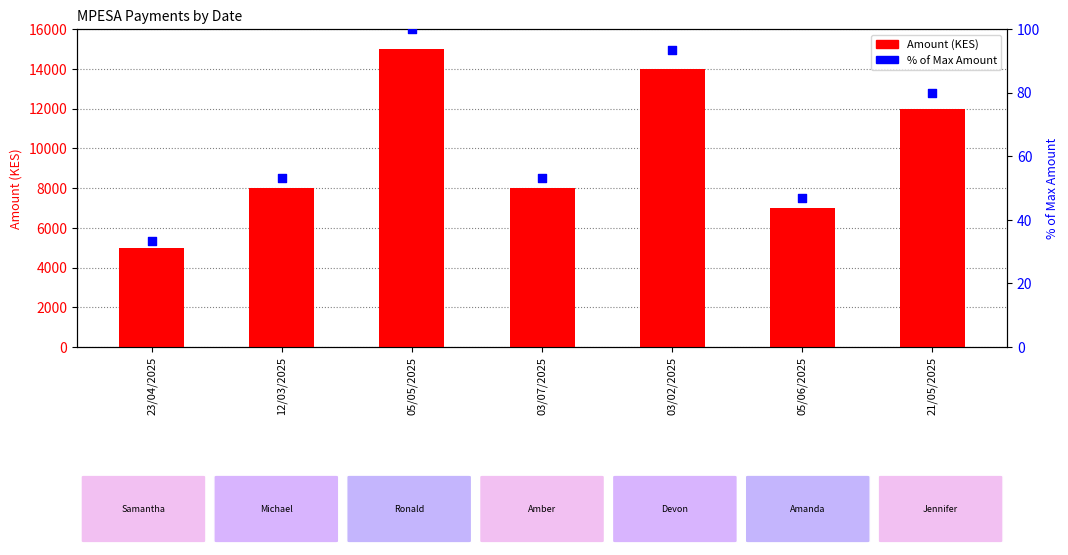

Which series has the largest total across all categories?

Amount